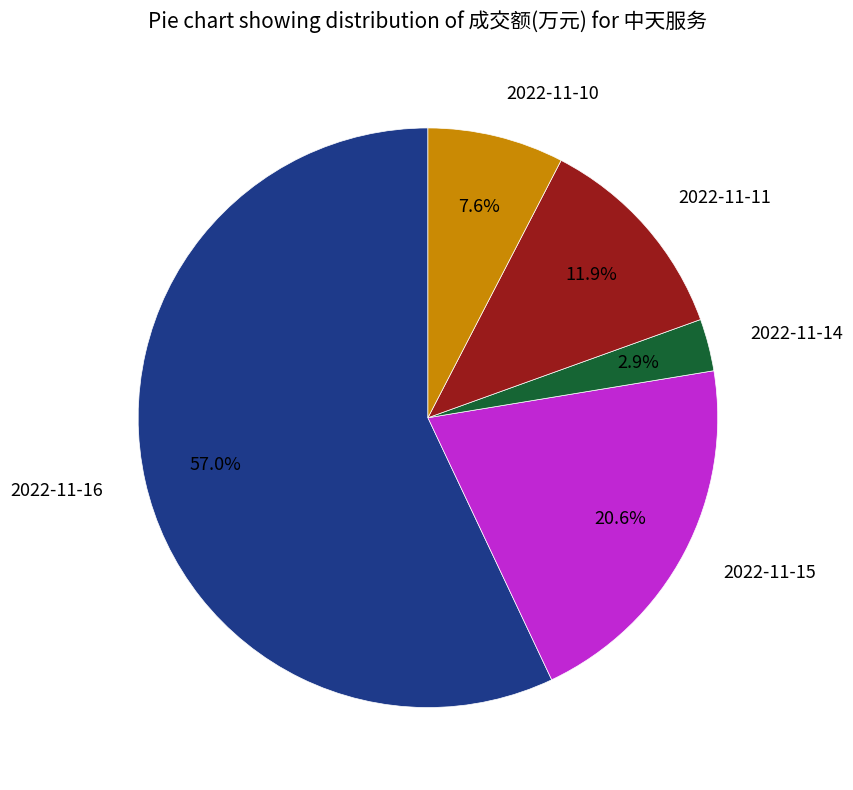

To the nearest percent, what percentage of the pie is 2022-11-14?

3%